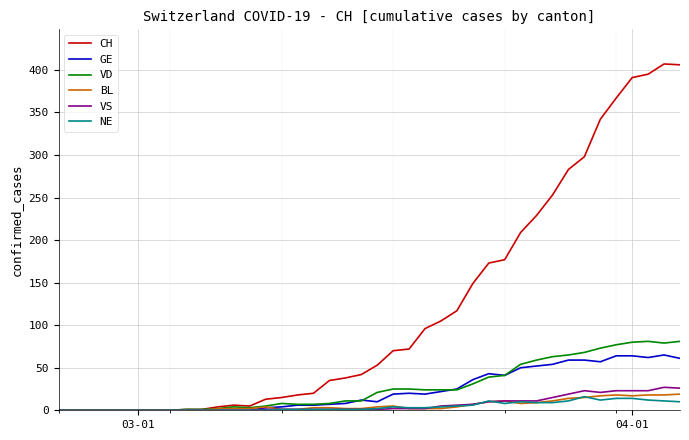

How many lines are shown in the chart?

6